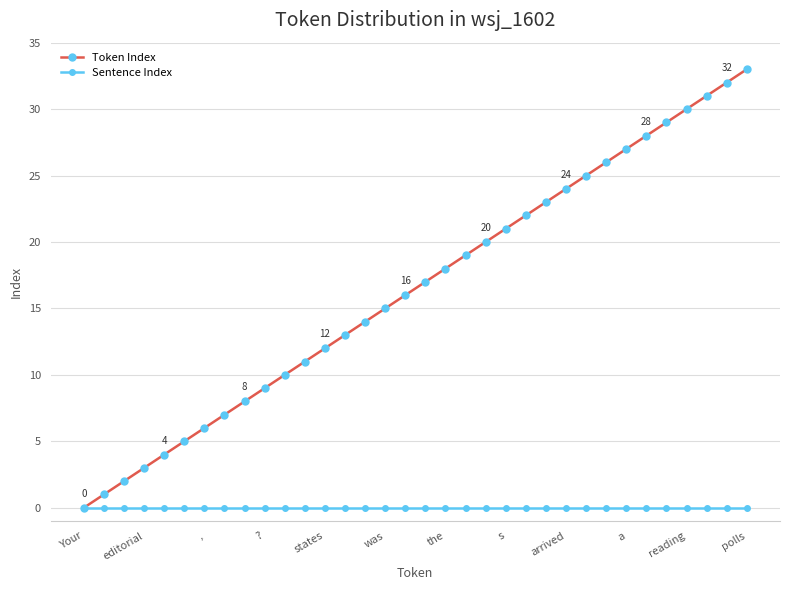

Reading left to right, transcribe all the data shown in this chart.

Token Index: 0	1	2	3	4	5	6	7	8	9	10	11	12	13	14	15	16	17	18	19	20	21	22	23	24	25	26	27	28	29	30	31	32	33
Sentence Index: 0	0	0	0	0	0	0	0	0	0	0	0	0	0	0	0	0	0	0	0	0	0	0	0	0	0	0	0	0	0	0	0	0	0